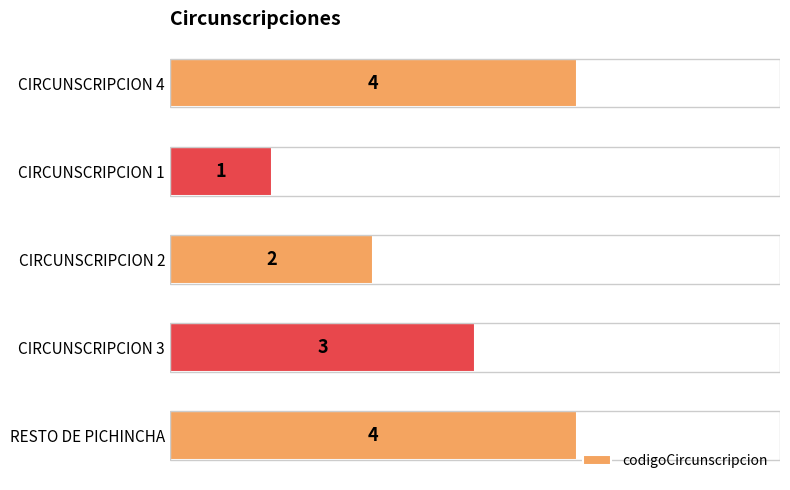

How many categories are shown in the chart?

5